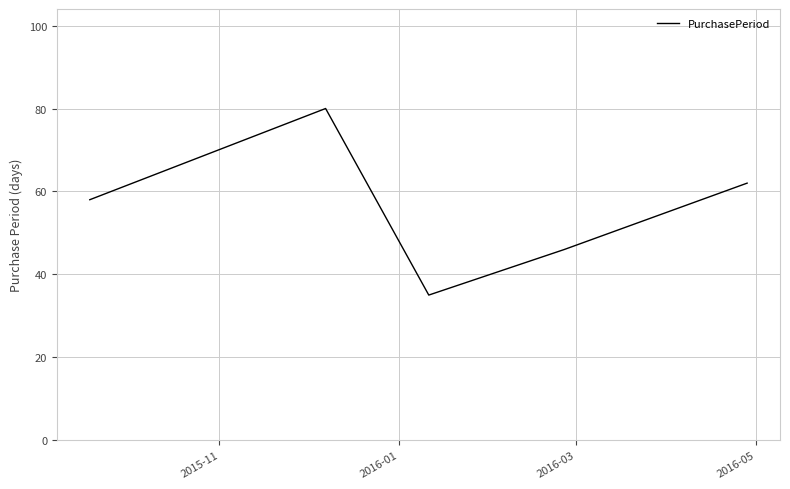

Reading left to right, extract all data points from this chart.

58	80	35	46	62